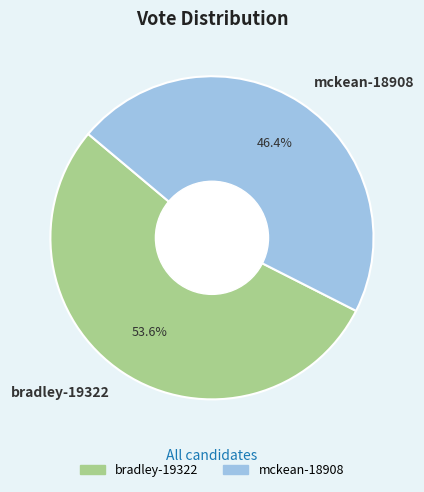

True or false: bradley-19322 accounts for 54% of the total.

True